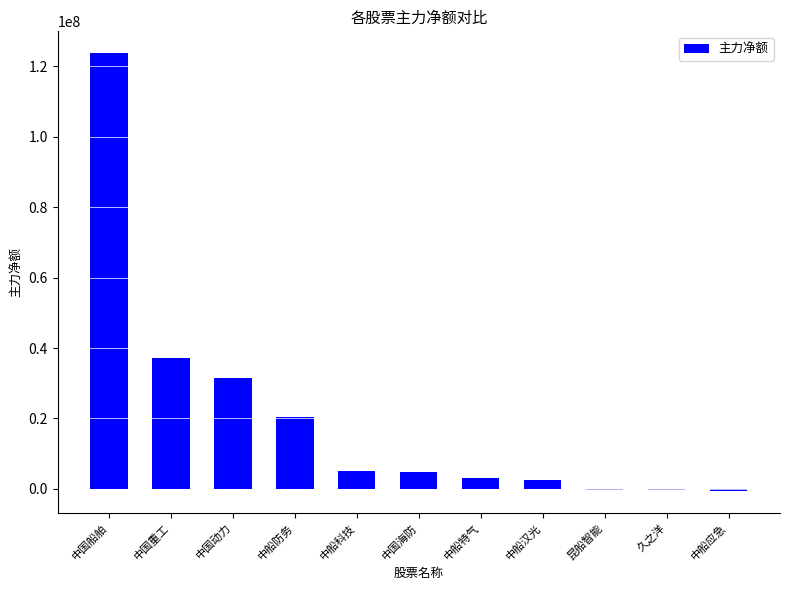

How many bars are there in total?

11